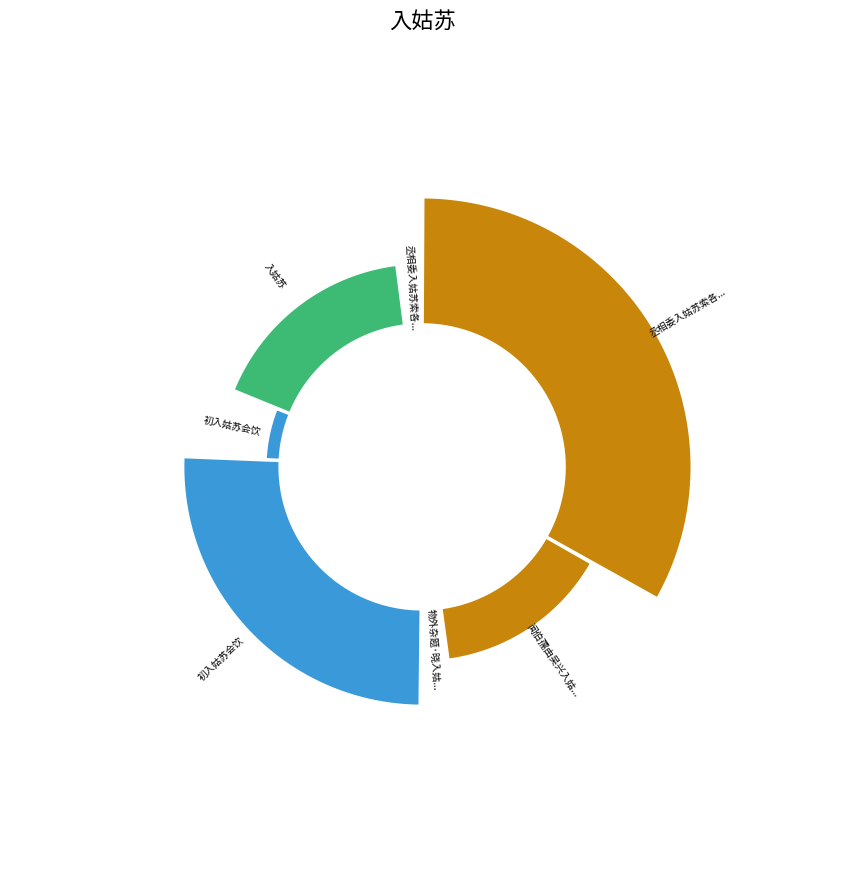

What percentage do 物外杂题·晓入姑苏市 and 闻伯孺由吴兴入姑苏遥有此寄 together represent?

16.9%